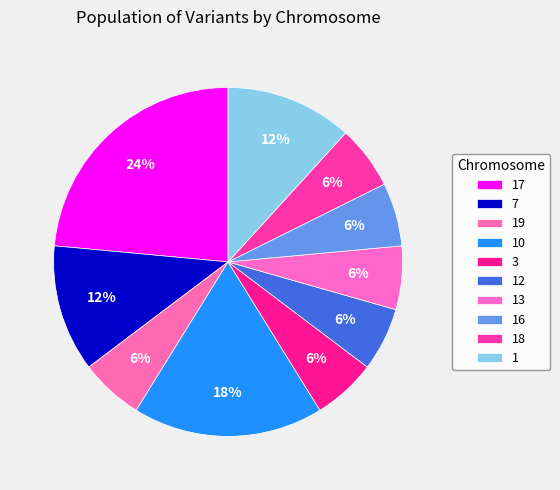

How many segments does this pie chart have?

10